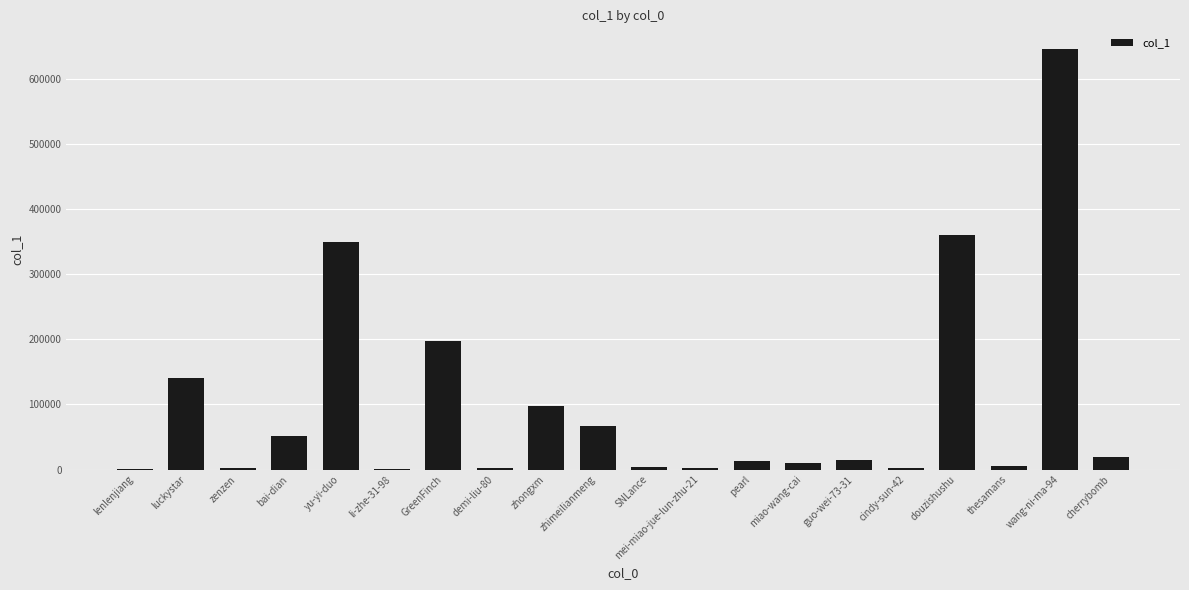

What is the maximum value shown in the chart?

646082